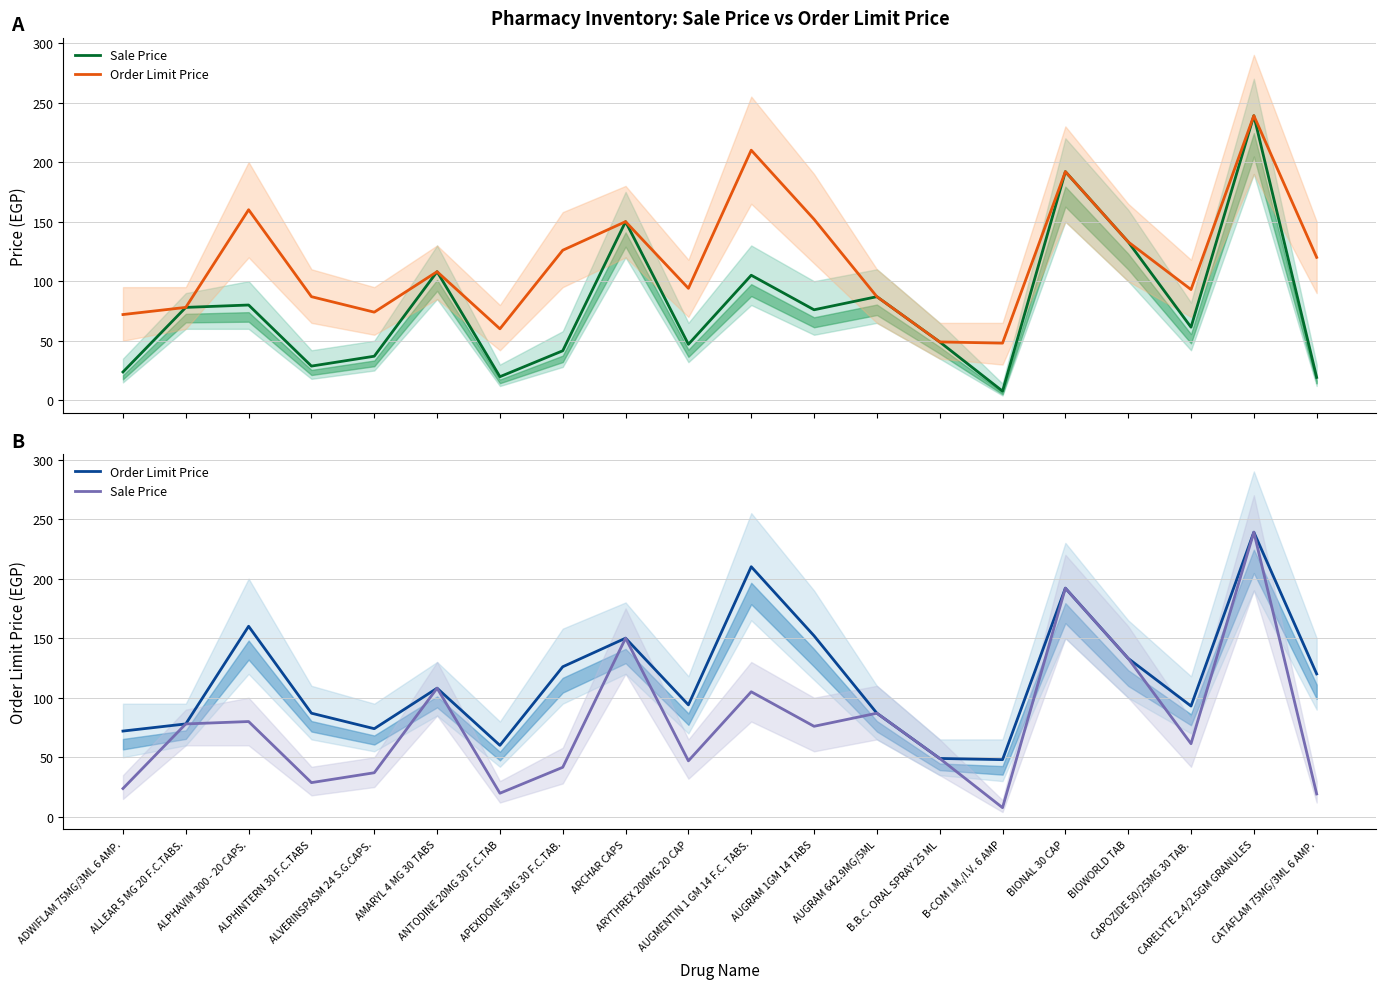

How many distinct data groups are displayed?

4